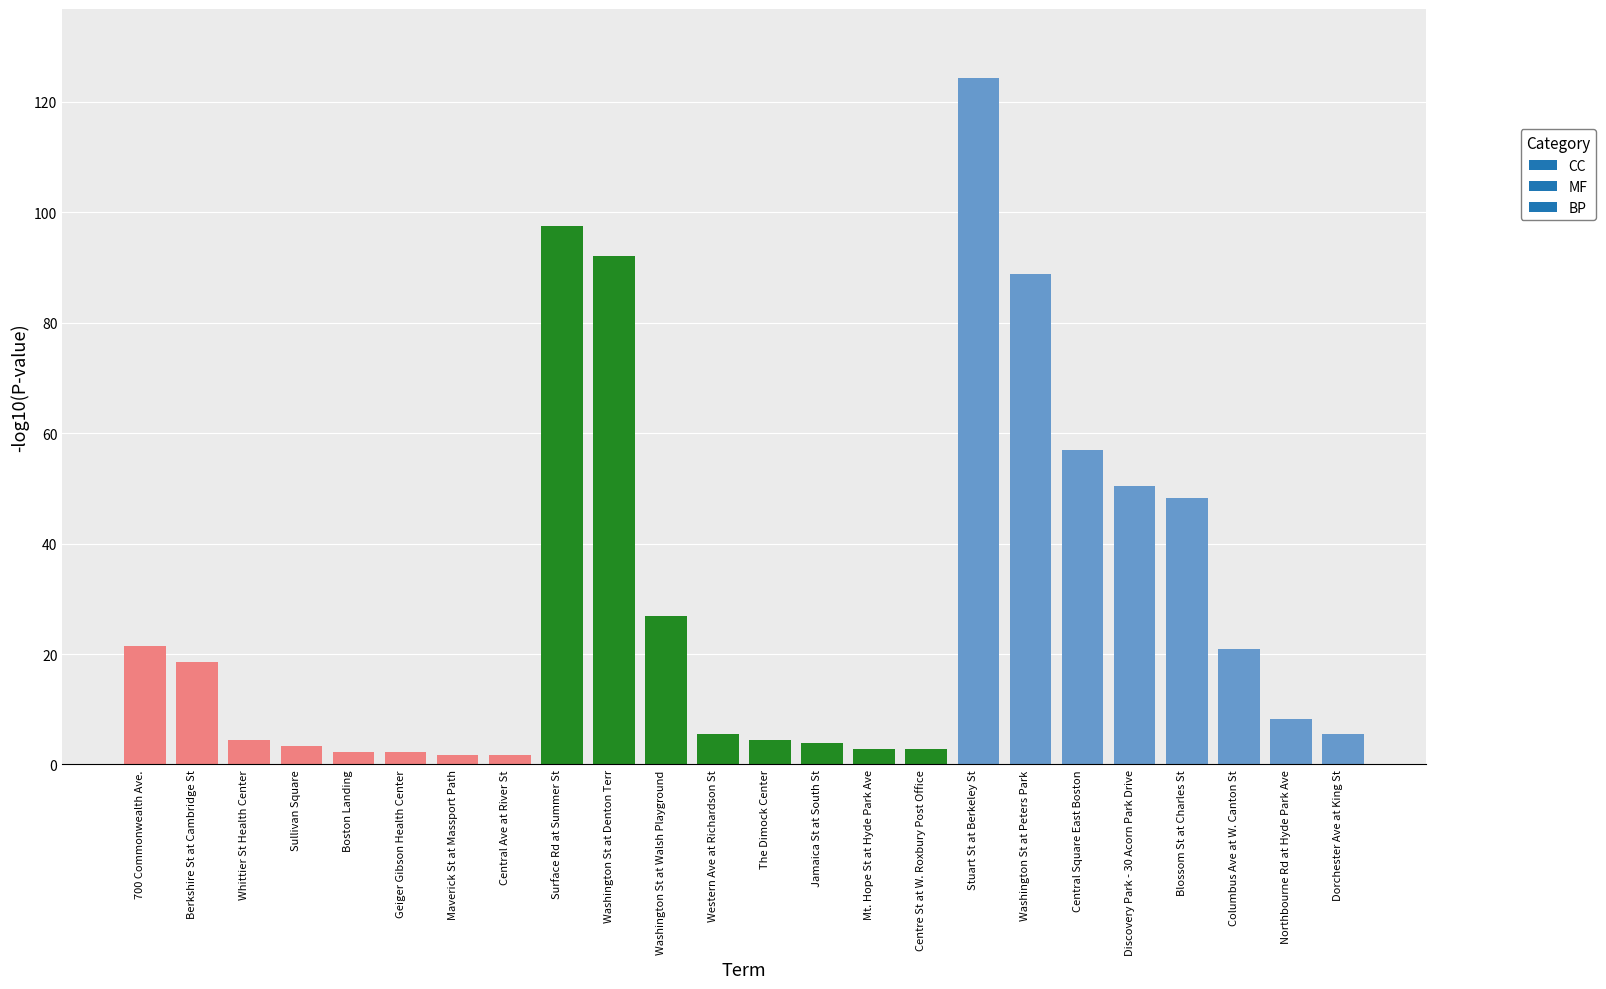

What is the average value?

28.9